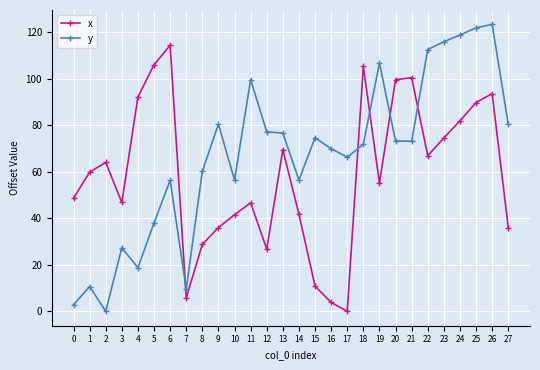

Between 3 and 4, which series saw the biggest shift?

x